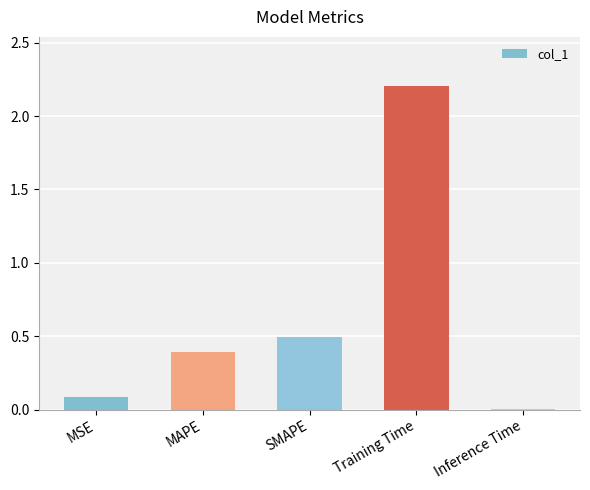

What is the change in value from SMAPE to Training Time?

+1.7